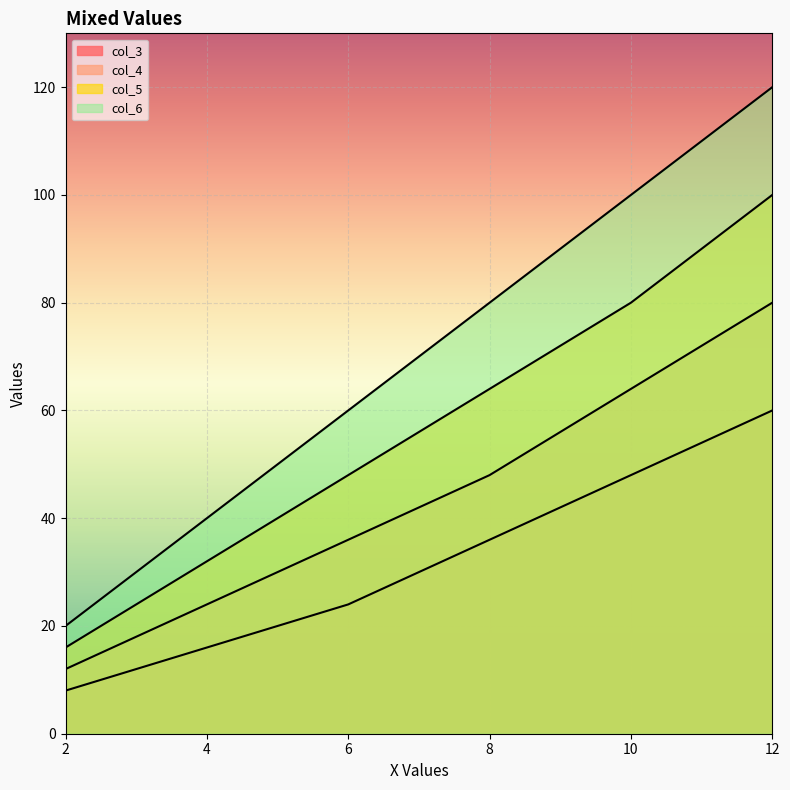

Which series has the largest total across all categories?

col_6